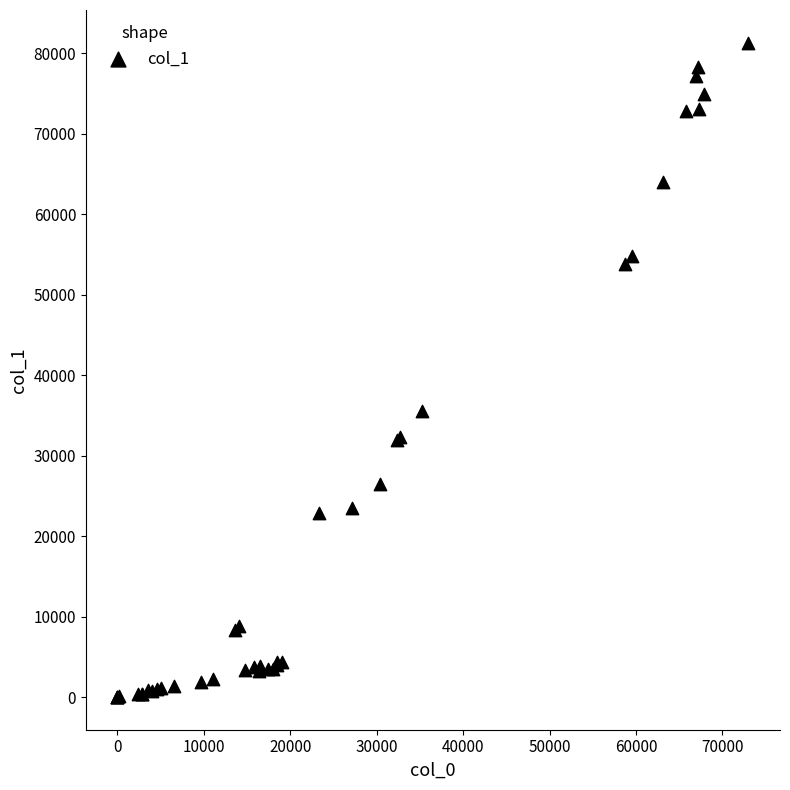

What Y value in the scatter plot is closest to 40652?

35572